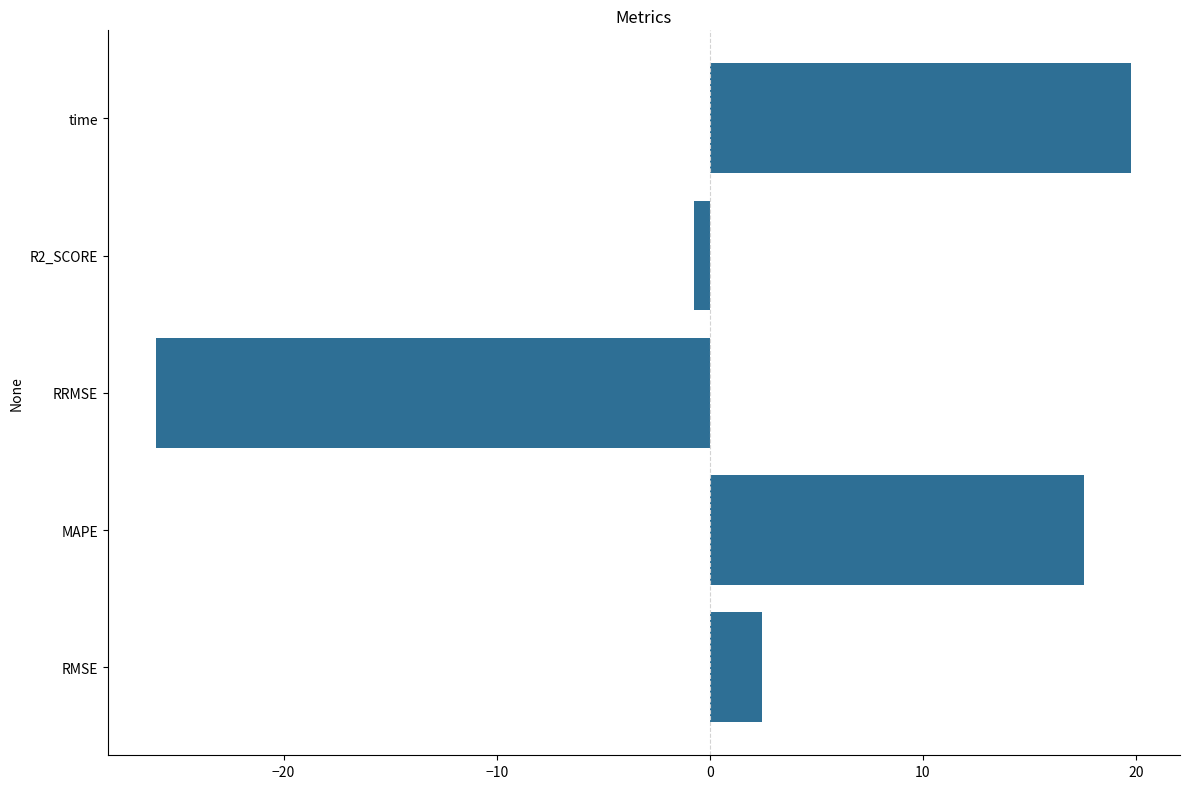

List the labels in order of value, smallest first.

RRMSE, R2_SCORE, RMSE, MAPE, time